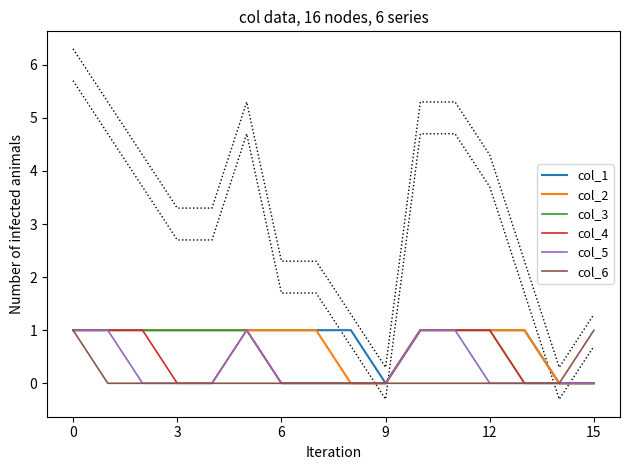

How many data points in col_1 are less than 1?

3